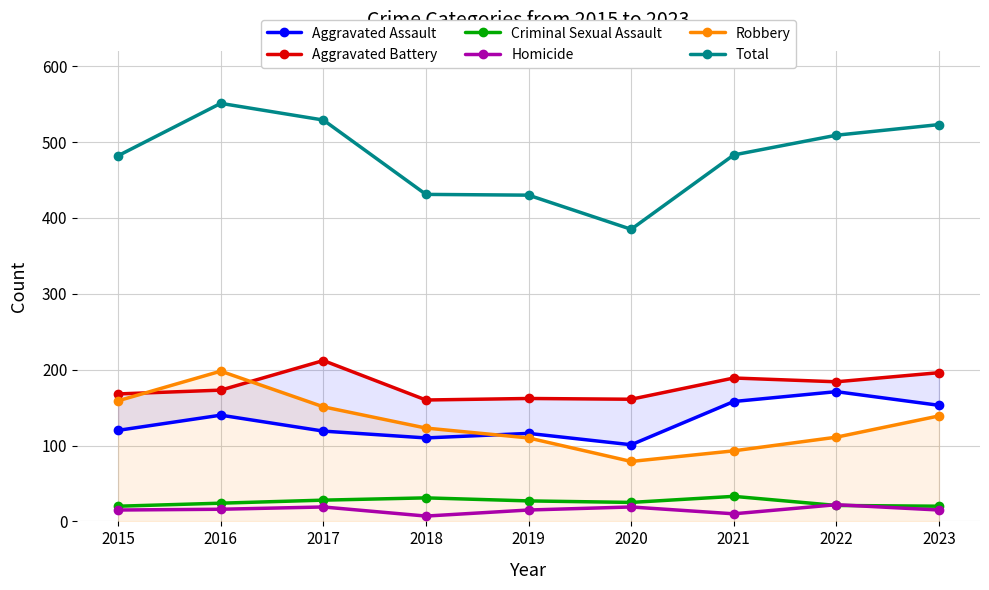

Where is Total nearest to the value 468?

2015